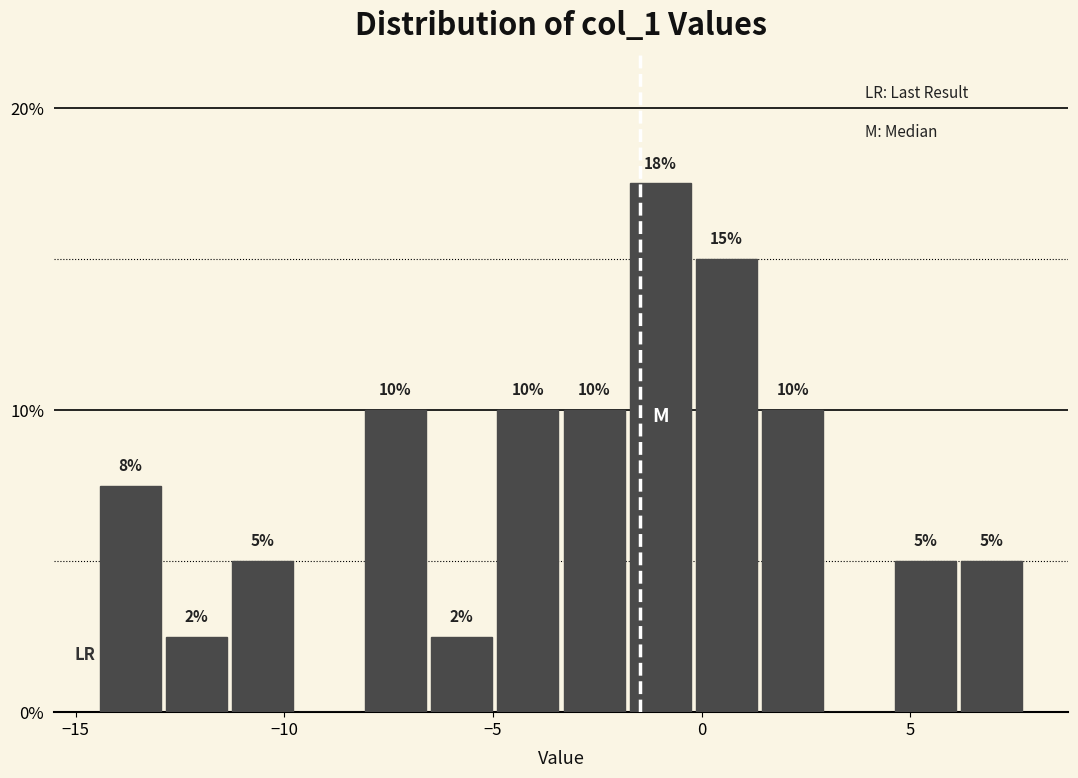

Read against the x-axis, roughly where is the centre of the tallest bar?

-1.0